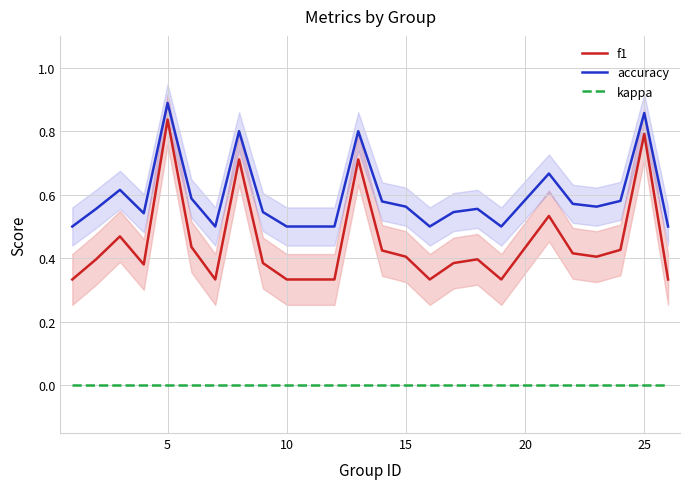

At how many categories does at least one series exceed 0?

24